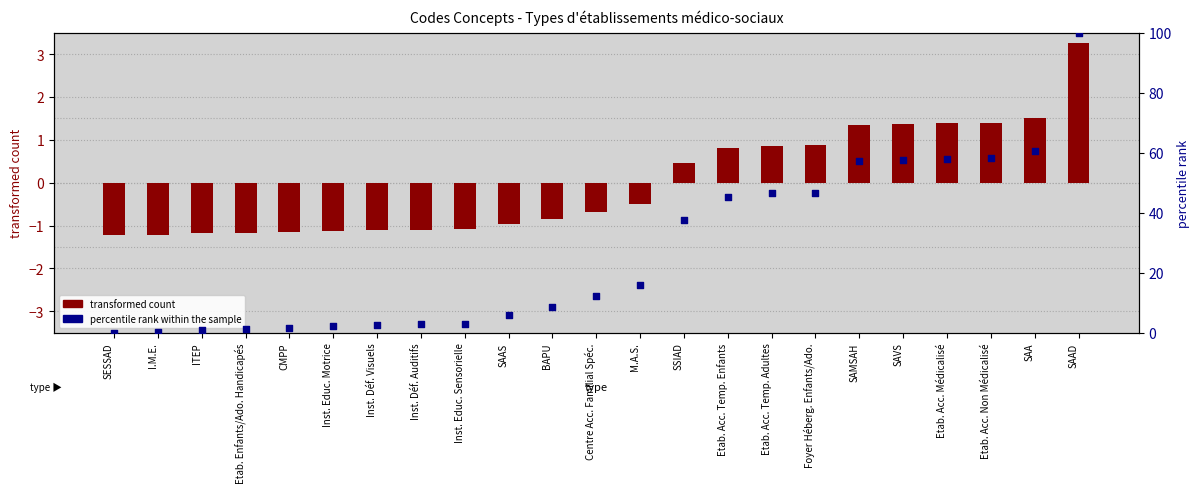

What are all the series names shown in the legend?

transformed count, percentile rank within the sample